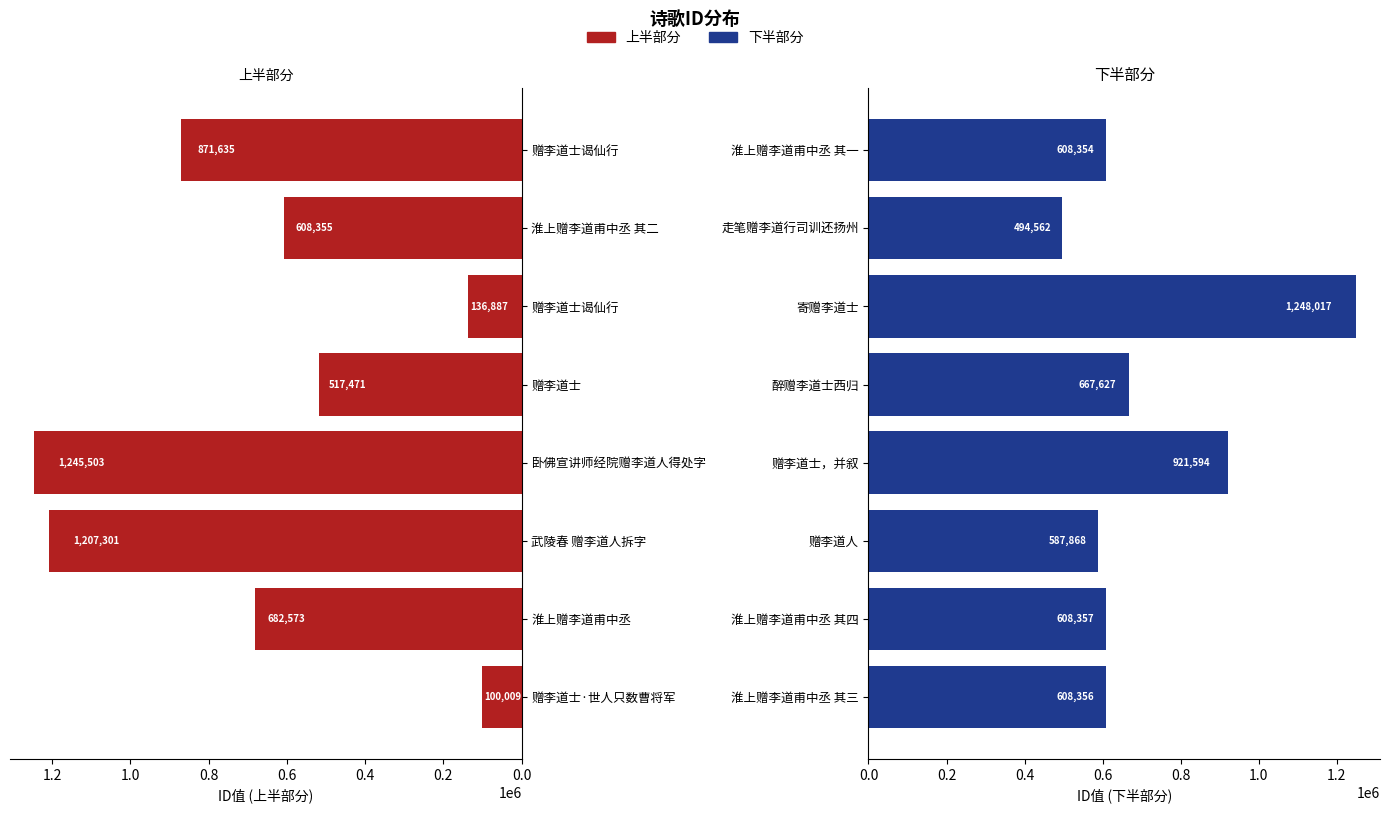

What is the difference between the highest and lowest values at 1.0?

619433